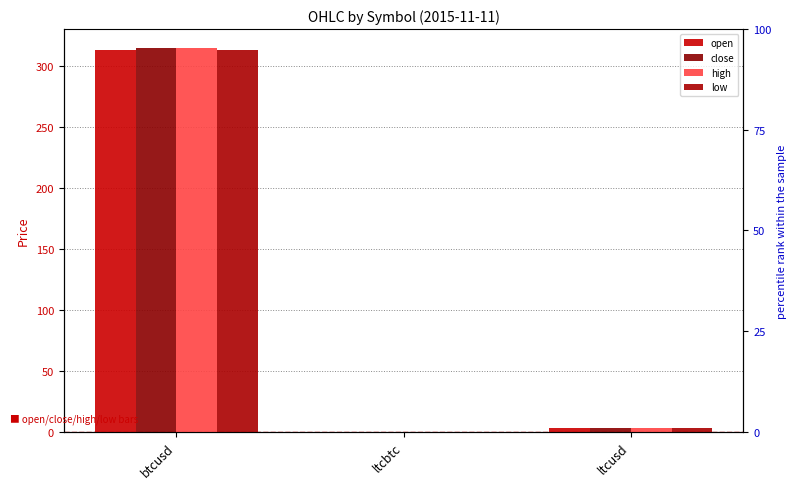

At which label is open closest to 156?

ltcusd